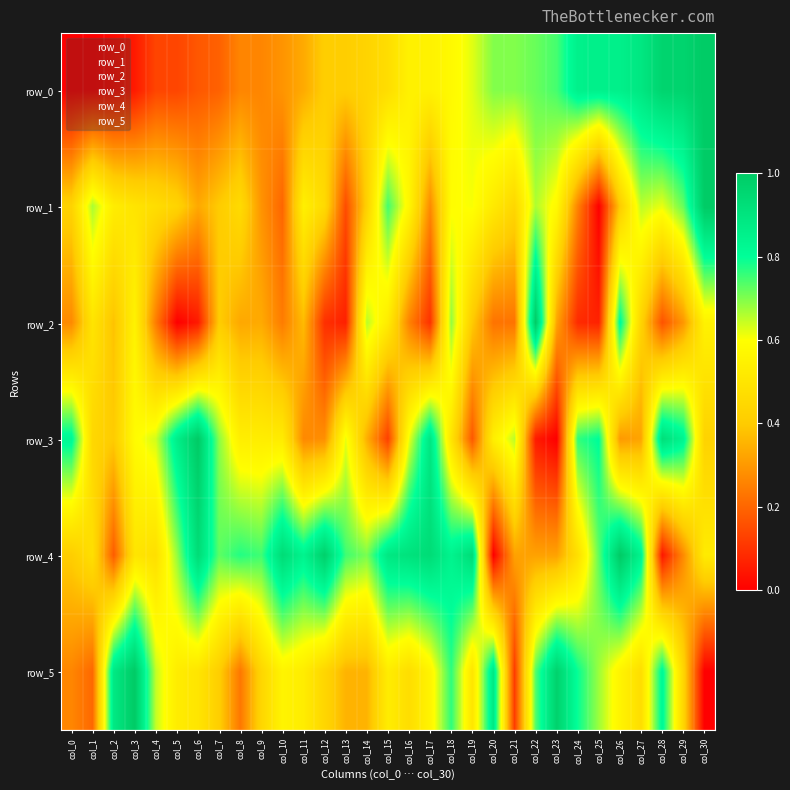

Reading left to right, transcribe all the data shown in this chart.

row_0: col_0=0.0	col_1=0.0	col_2=0.0	col_3=0.1	col_4=0.1	col_5=0.1	col_6=0.2	col_7=0.2	col_8=0.3	col_9=0.3	col_10=0.3	col_11=0.3	col_12=0.4	col_13=0.4	col_14=0.4	col_15=0.5	col_16=0.5	col_17=0.5	col_18=0.6	col_19=0.6	col_20=0.7	col_21=0.7	col_22=0.7	col_23=0.7	col_24=0.9	col_25=0.9	col_26=0.9	col_27=0.9	col_28=1.0	col_29=1.0	col_30=1.0
row_1: col_0=0.4	col_1=0.7	col_2=0.5	col_3=0.5	col_4=0.5	col_5=0.4	col_6=0.3	col_7=0.4	col_8=0.5	col_9=0.3	col_10=0.2	col_11=0.5	col_12=0.5	col_13=0.2	col_14=0.4	col_15=0.7	col_16=0.6	col_17=0.3	col_18=0.6	col_19=0.6	col_20=0.5	col_21=0.4	col_22=0.7	col_23=0.6	col_24=0.3	col_25=0.0	col_26=0.4	col_27=0.7	col_28=0.6	col_29=0.7	col_30=1.0
row_2: col_0=0.3	col_1=0.5	col_2=0.4	col_3=0.6	col_4=0.2	col_5=0.0	col_6=0.1	col_7=0.4	col_8=0.3	col_9=0.3	col_10=0.2	col_11=0.4	col_12=0.1	col_13=0.1	col_14=0.7	col_15=0.5	col_16=0.3	col_17=0.1	col_18=0.7	col_19=0.4	col_20=0.2	col_21=0.2	col_22=1.0	col_23=0.3	col_24=0.1	col_25=0.1	col_26=0.8	col_27=0.4	col_28=0.2	col_29=0.3	col_30=0.5
row_3: col_0=0.8	col_1=0.4	col_2=0.4	col_3=0.6	col_4=0.6	col_5=0.9	col_6=1.0	col_7=0.7	col_8=0.5	col_9=0.5	col_10=0.5	col_11=0.3	col_12=0.3	col_13=0.6	col_14=0.3	col_15=0.1	col_16=0.6	col_17=0.9	col_18=0.5	col_19=0.2	col_20=0.5	col_21=0.7	col_22=0.1	col_23=0.0	col_24=0.8	col_25=0.8	col_26=0.3	col_27=0.3	col_28=0.9	col_29=0.8	col_30=0.4
row_4: col_0=0.4	col_1=0.5	col_2=0.2	col_3=0.5	col_4=0.5	col_5=0.7	col_6=0.9	col_7=0.7	col_8=0.8	col_9=0.7	col_10=0.9	col_11=0.8	col_12=1.0	col_13=0.7	col_14=0.7	col_15=0.9	col_16=0.9	col_17=0.9	col_18=0.8	col_19=0.9	col_20=0.0	col_21=0.3	col_22=0.3	col_23=0.3	col_24=0.5	col_25=0.7	col_26=1.0	col_27=0.8	col_28=0.0	col_29=0.3	col_30=0.5
row_5: col_0=0.3	col_1=0.2	col_2=0.9	col_3=1.0	col_4=0.6	col_5=0.5	col_6=0.5	col_7=0.4	col_8=0.2	col_9=0.4	col_10=0.6	col_11=0.5	col_12=0.4	col_13=0.4	col_14=0.4	col_15=0.5	col_16=0.5	col_17=0.6	col_18=0.8	col_19=0.5	col_20=0.9	col_21=0.1	col_22=0.7	col_23=1.0	col_24=0.8	col_25=0.7	col_26=0.6	col_27=0.5	col_28=0.8	col_29=0.4	col_30=0.0